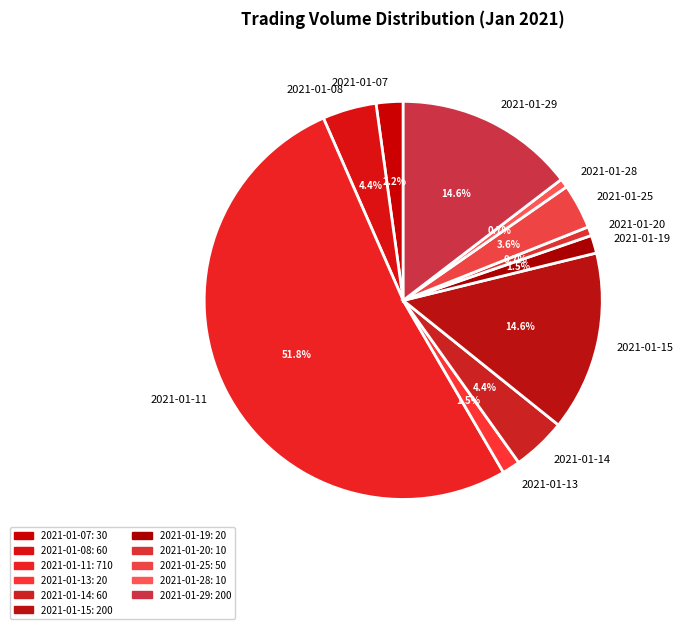

Count the number of slices in the pie.

11